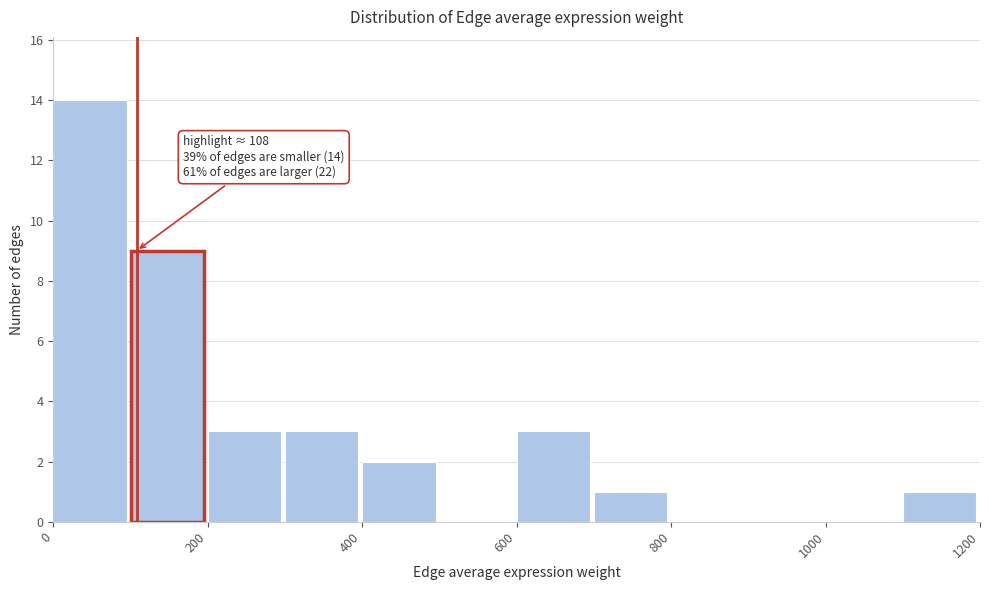

Over which range of the x-axis is the bar tallest?

0 to 100